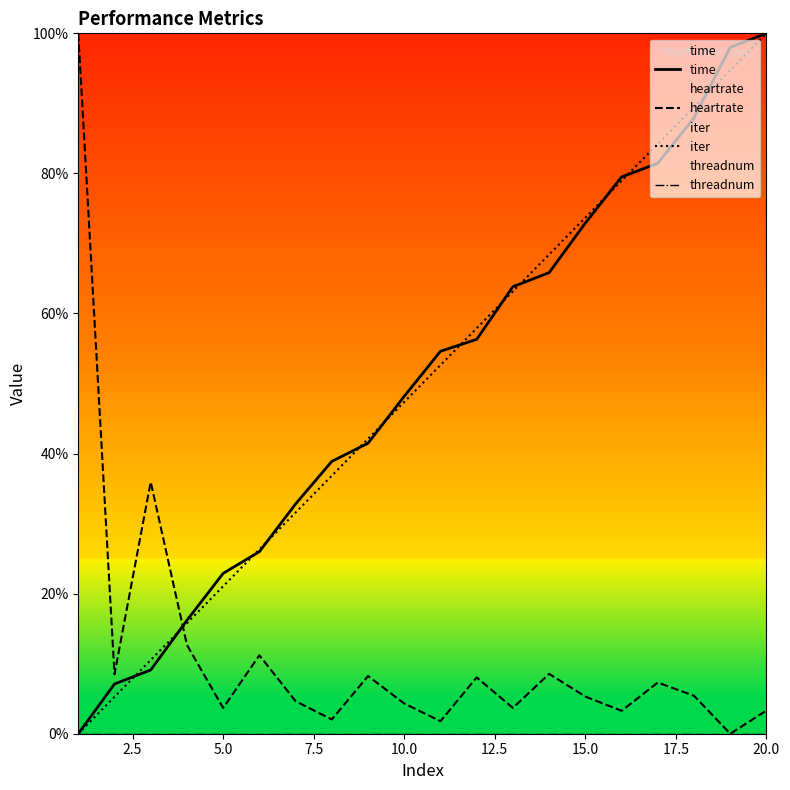

At how many categories does at least one series exceed 58?

9